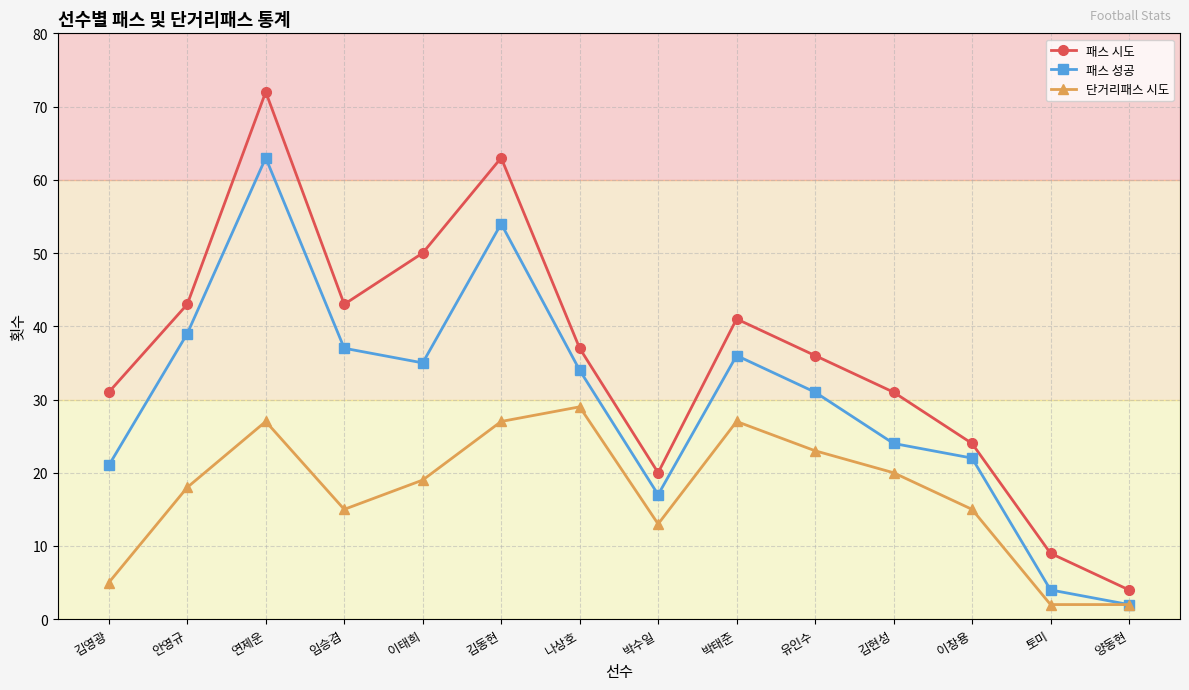

Which series has the largest range (max minus min)?

패스 시도